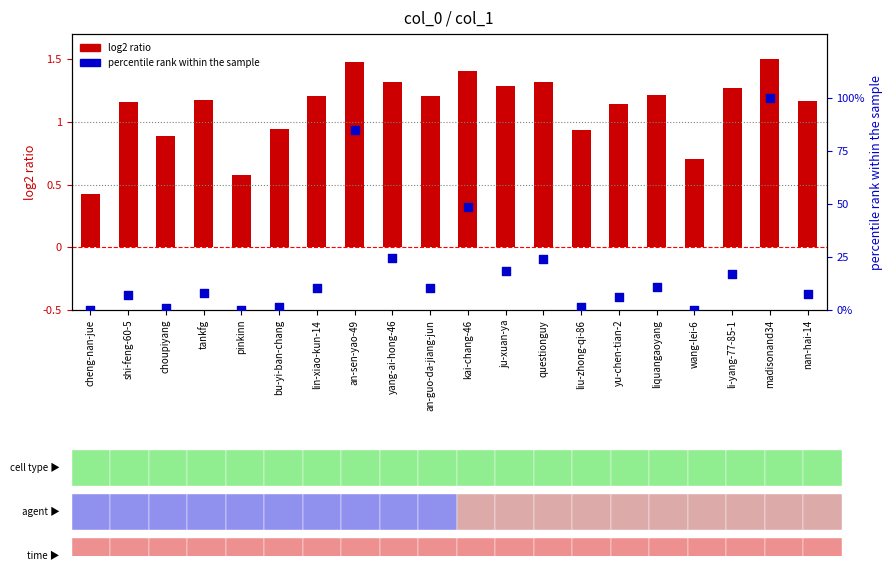

Which series has the largest total across all categories?

percentile rank within the sample